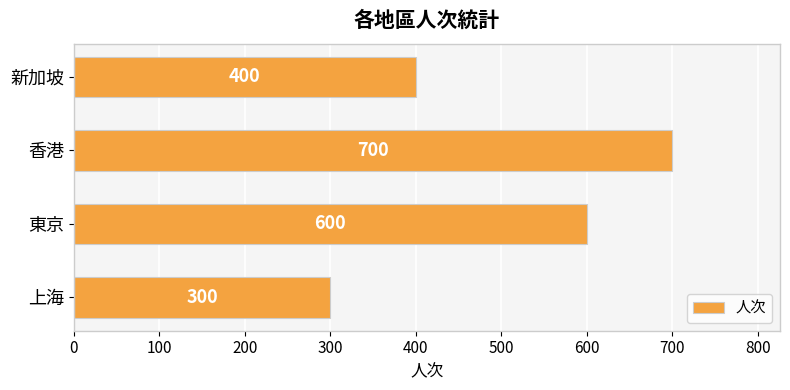

Count the values in the range 400 to 700.

3